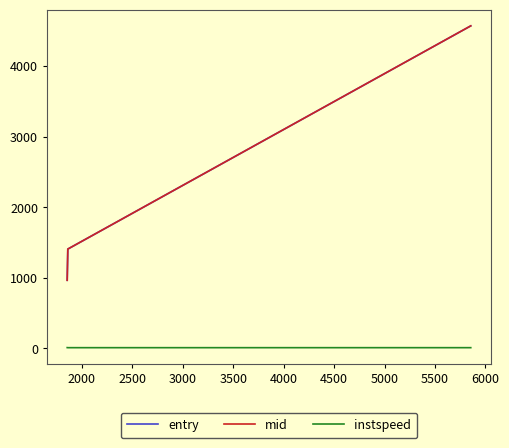

Which series has the widest spread of values?

mid